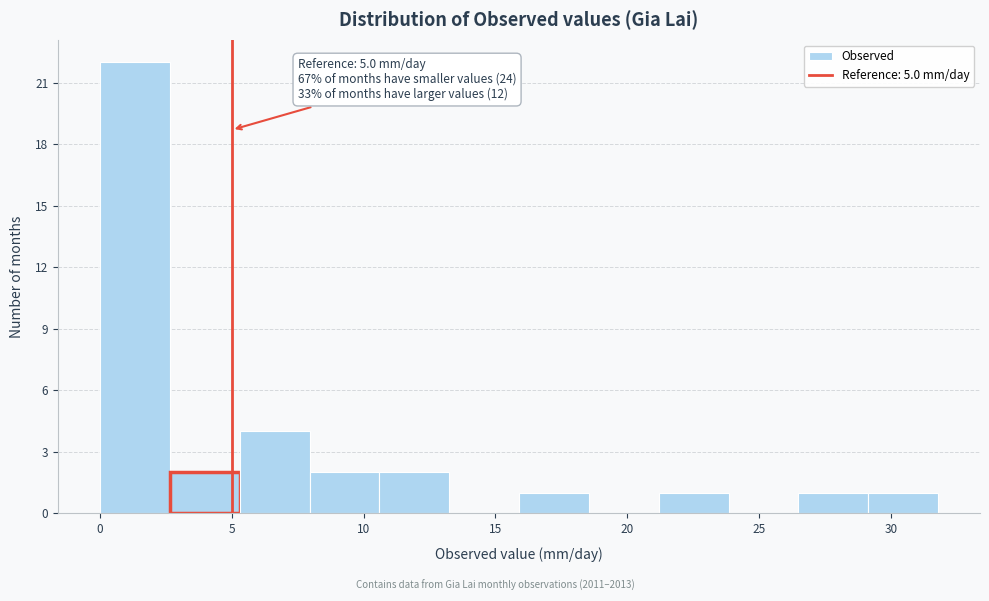

Which range on the x-axis has the tallest bar?

0.0 to 2.5